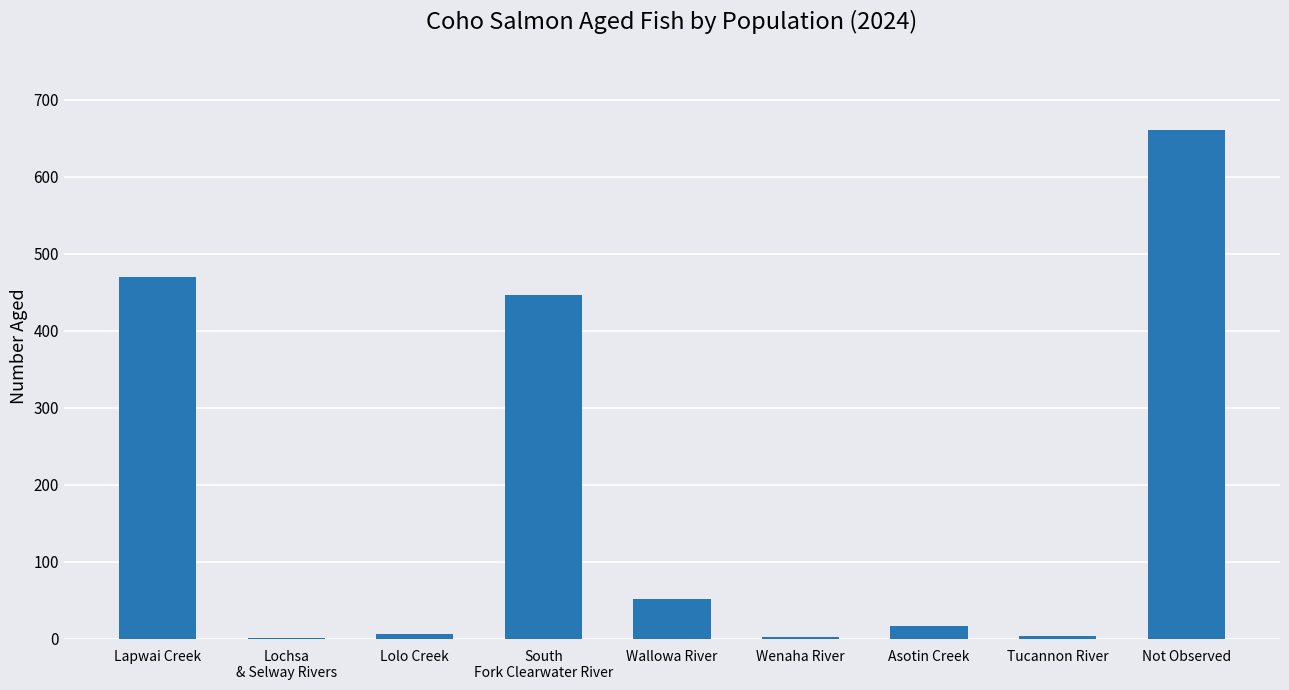

Between South
Fork Clearwater River and Not Observed, which is larger?

Not Observed